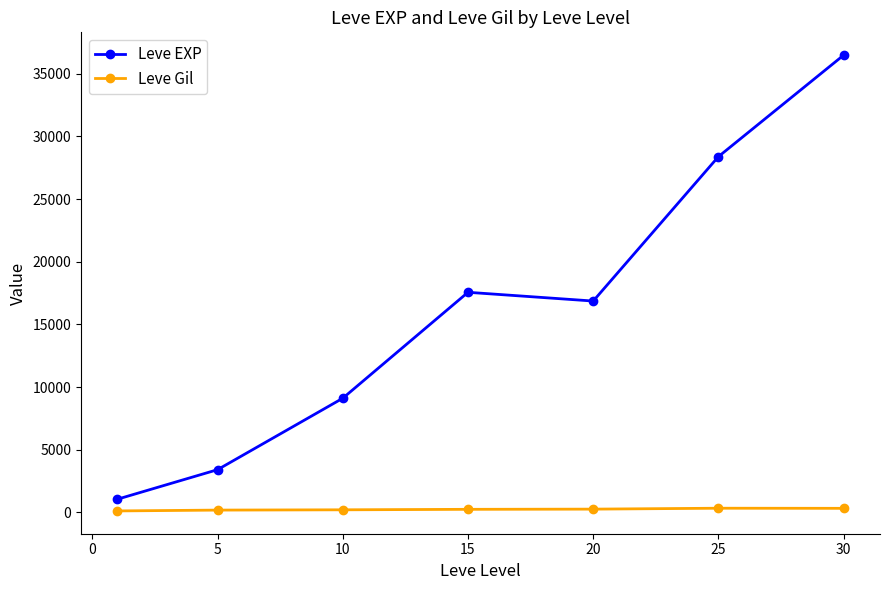

Which series has the largest total across all categories?

Leve EXP